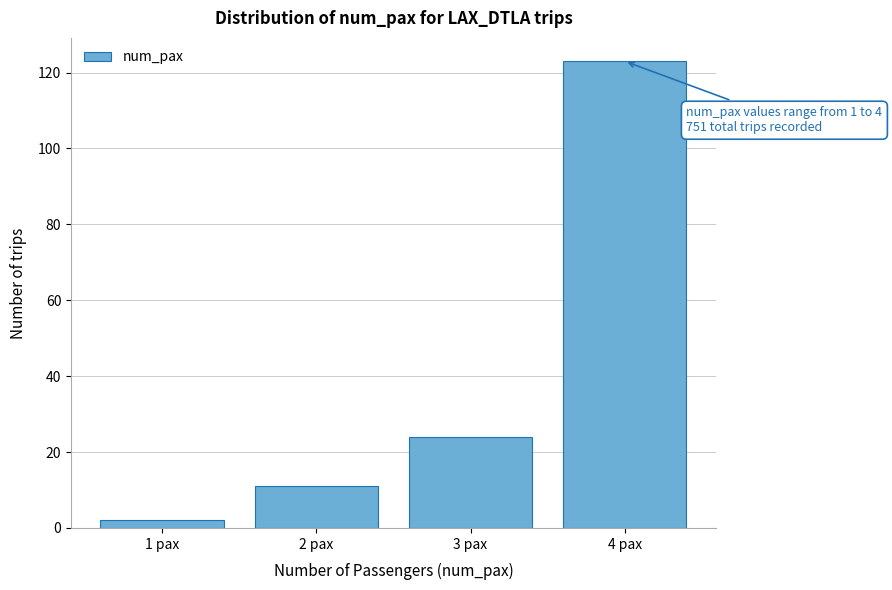

Reading left to right, list all the values displayed in this chart.

2	11	24	123